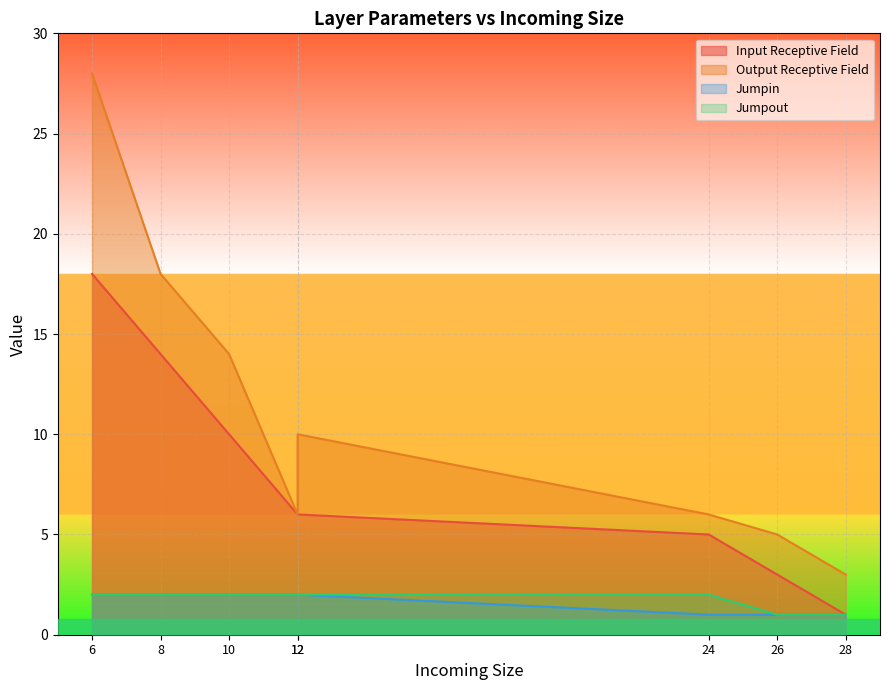

Where is Jumpin nearest to the value 1?

28